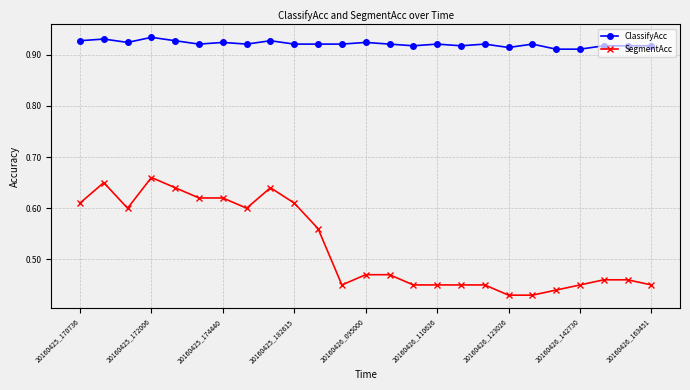

At how many categories does at least one series exceed 0?

25